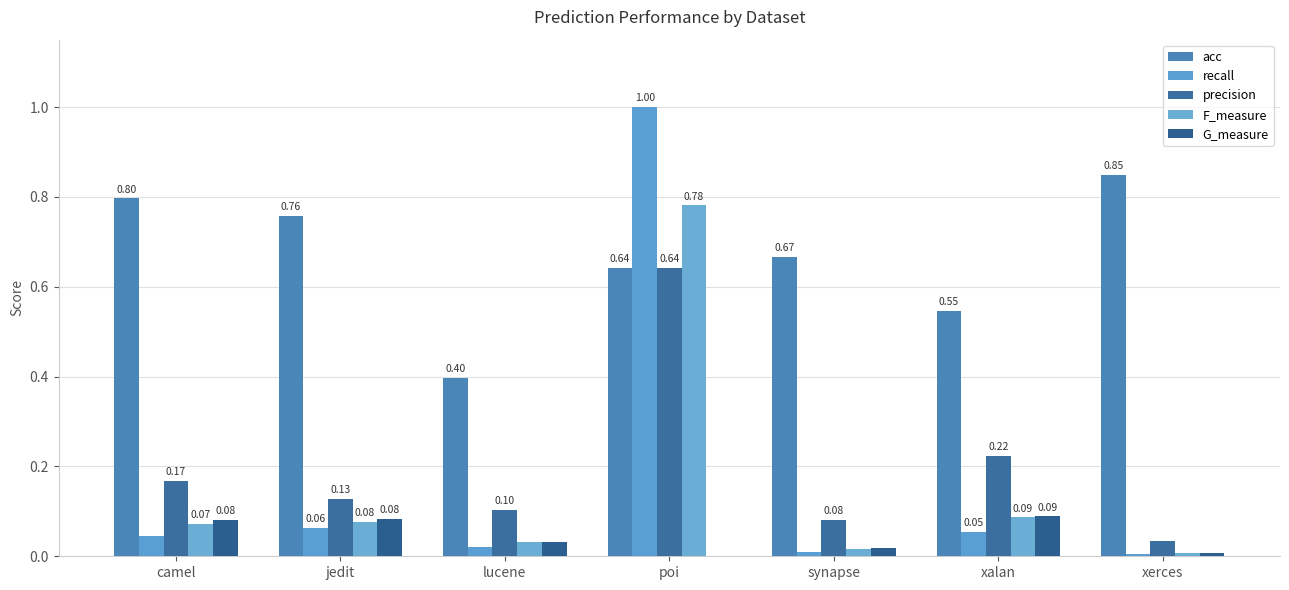

Does the chart contain stacked bars?

No